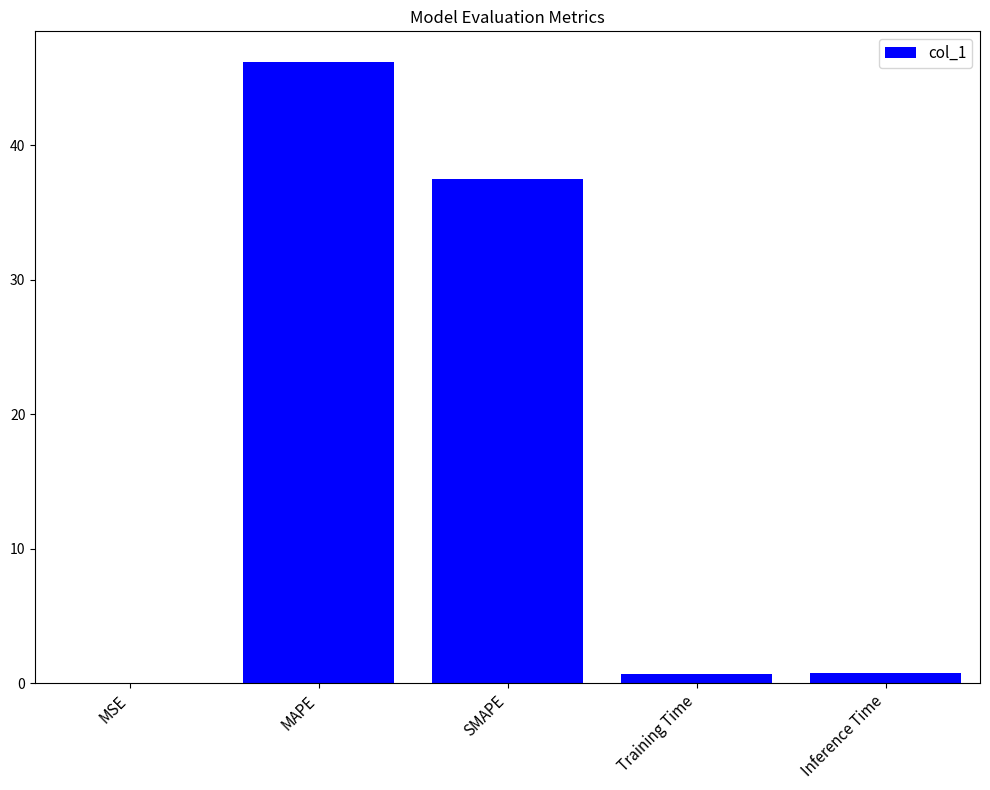

The chart shows a value of 46.2 at MAPE. True or false?

True